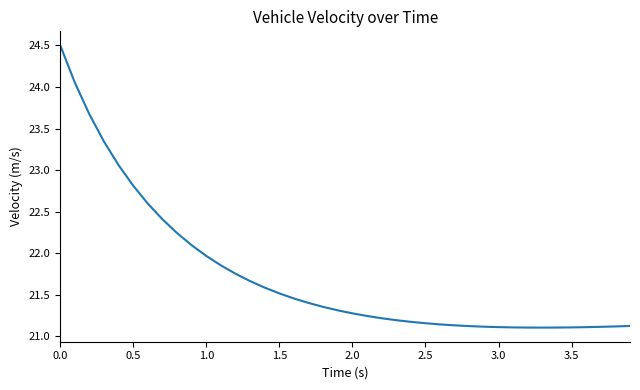

What is the difference between the maximum and minimum values?

3.4